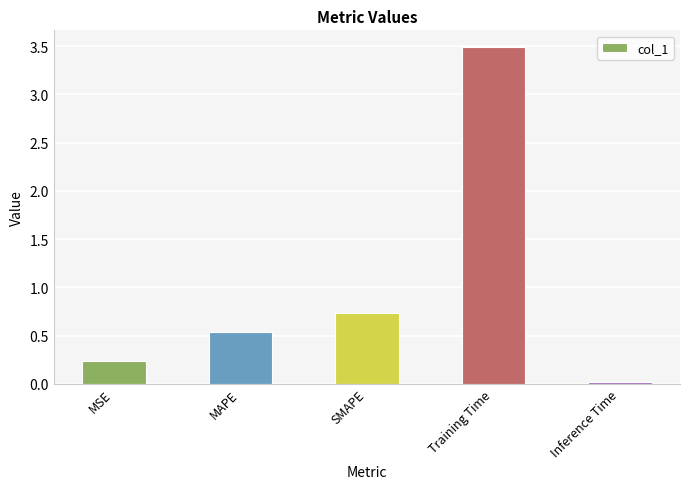

What is the average value?

1.0